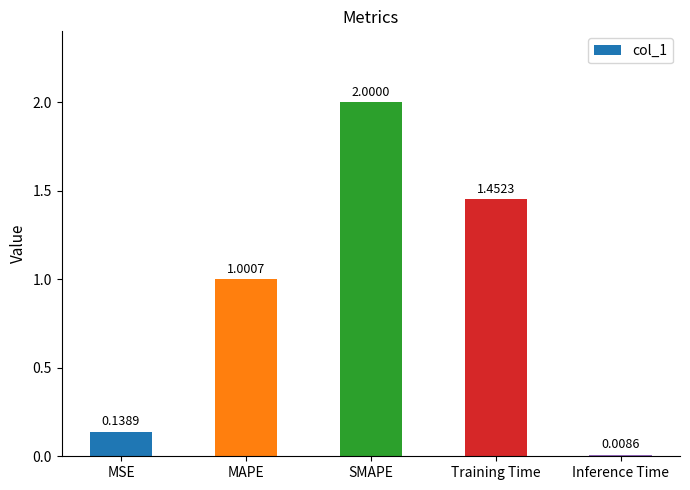

How many bars are there in total?

5